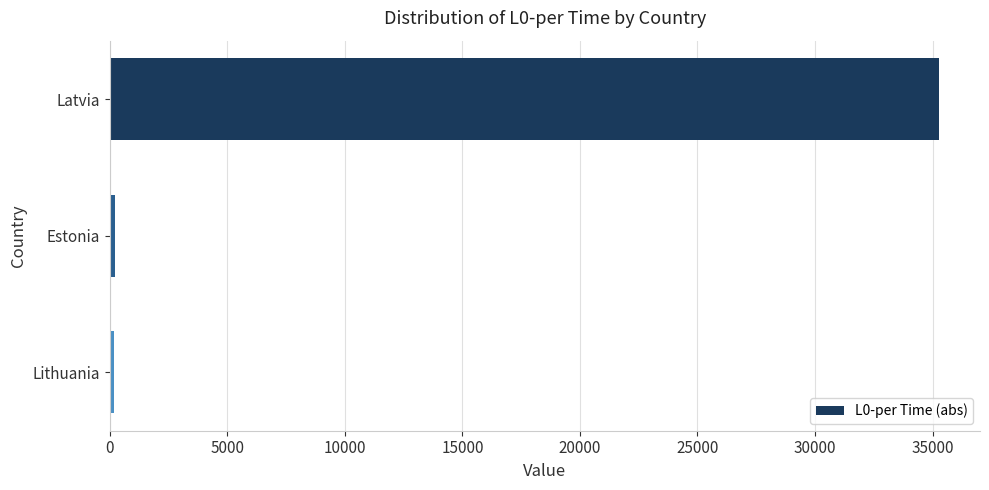

What is the greatest value displayed?

35255.3